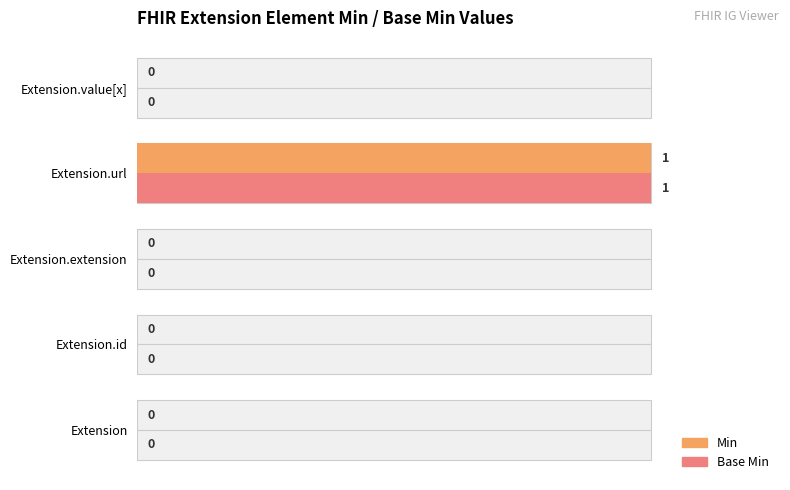

How many bars are there in each group?

2